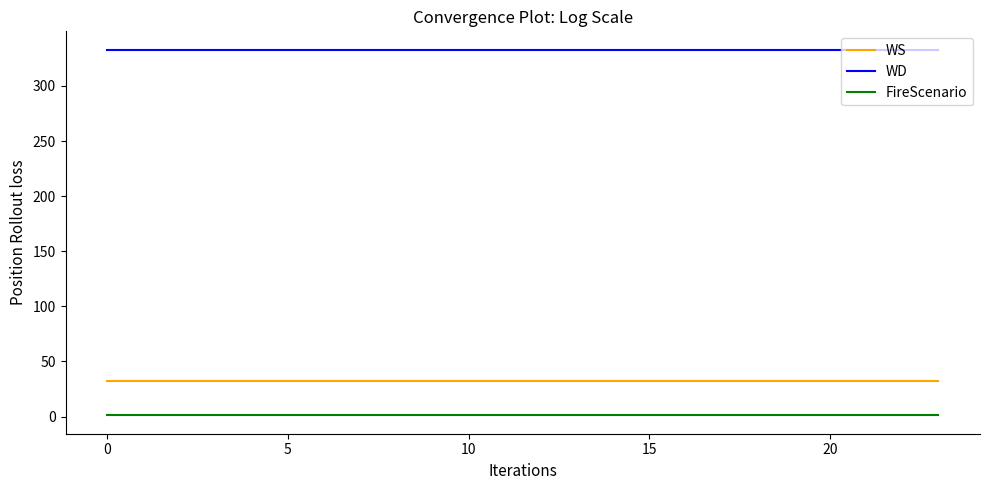

Does the chart have visible grid lines?

No